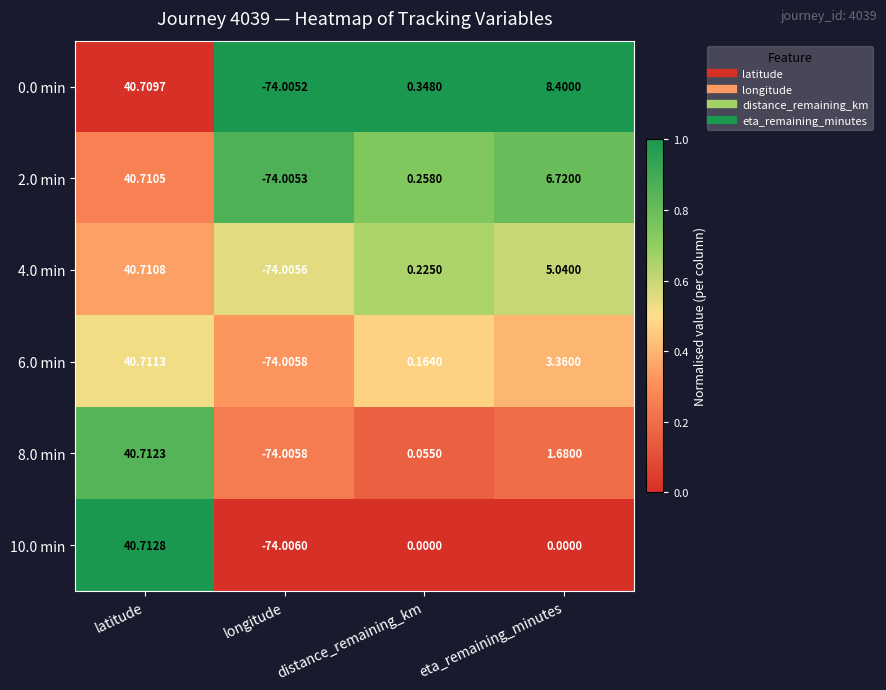

Between latitude and longitude, which series saw the biggest shift?

10.0 min